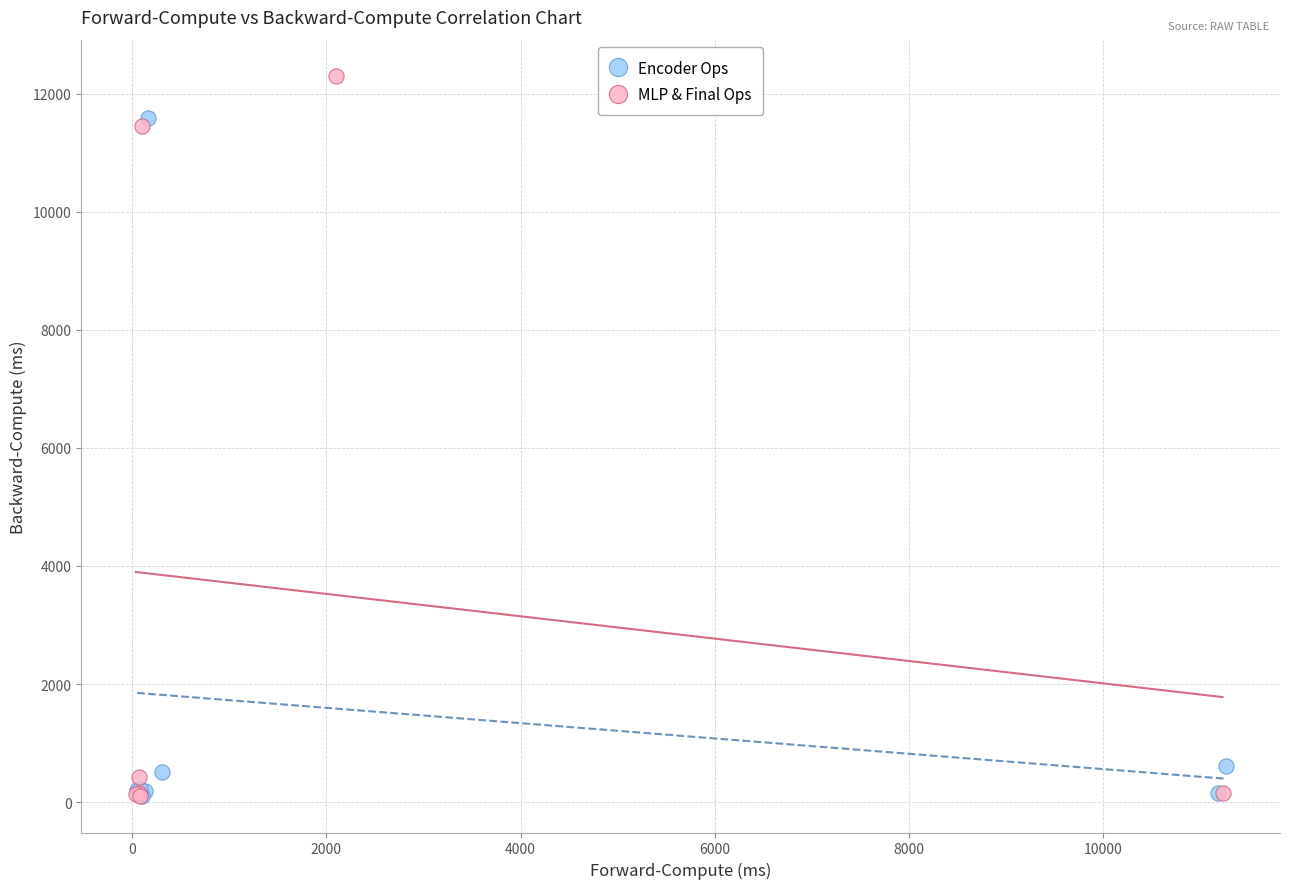

Which series reaches the maximum Y coordinate?

MLP & Final Ops